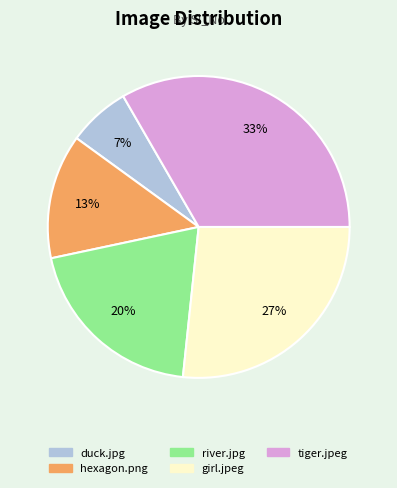

Count the number of slices in the pie.

5